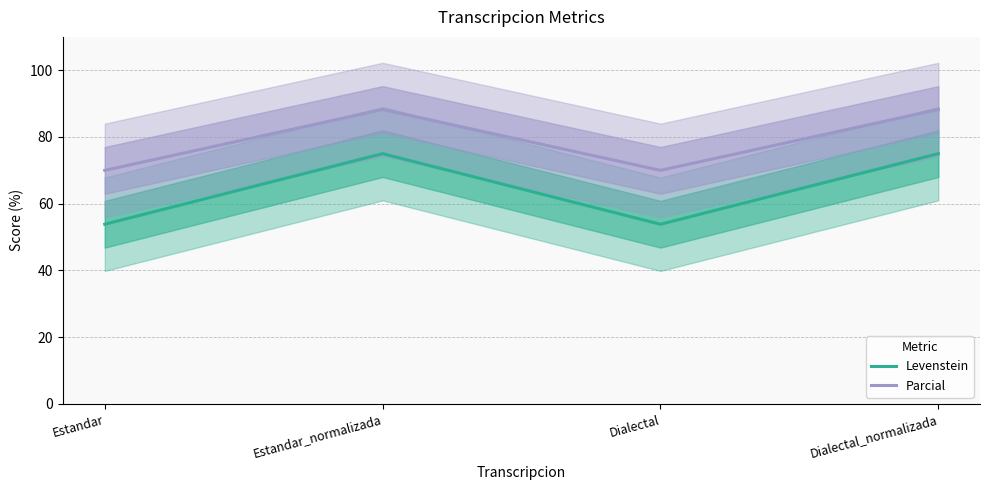

At which category is the sum across all series the highest?

Estandar_normalizada